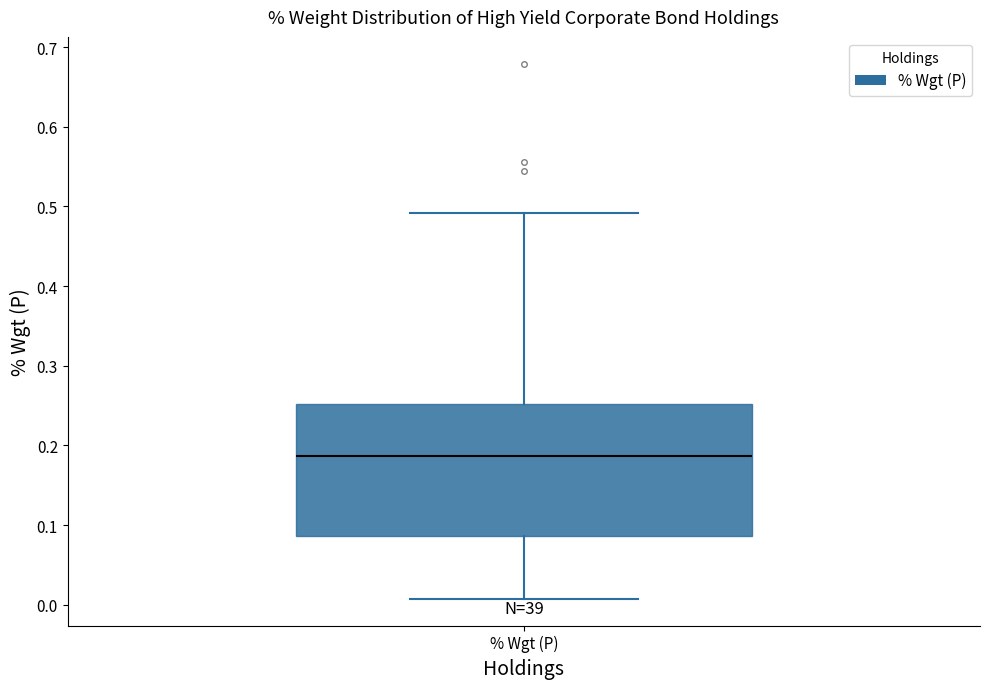

Where is the upper edge of the box for % Wgt (P) on the y-axis? The values are not printed on the chart, so give them approximately, as read against the axis.

0.25